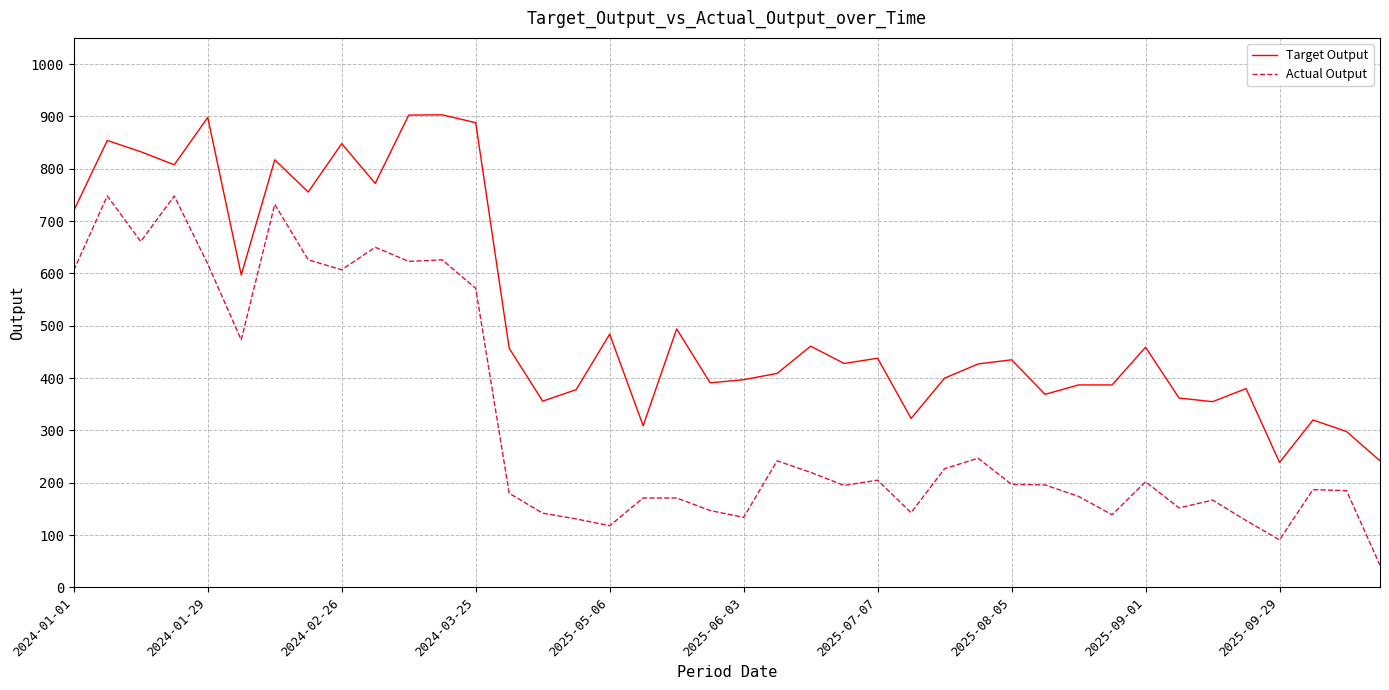

True or false: Target Output has more than 0 interior local peaks.

True